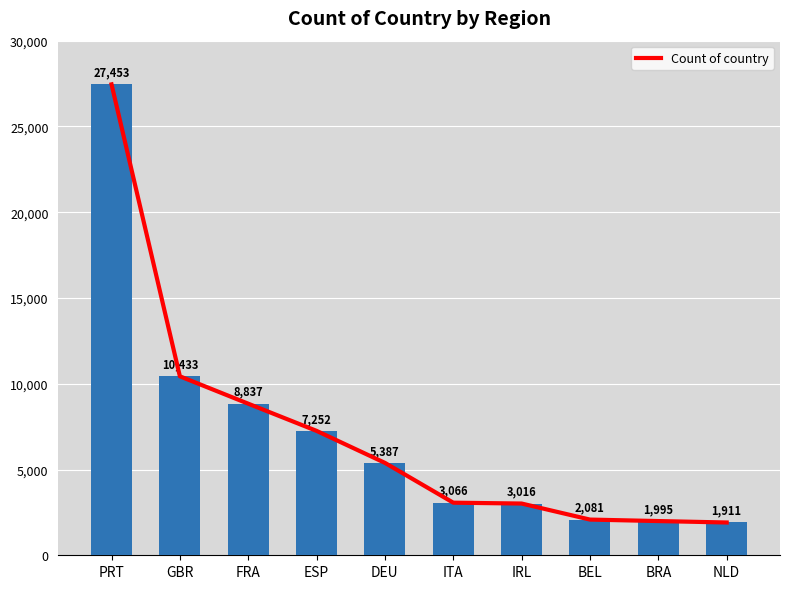

What position from the left is BEL?

8